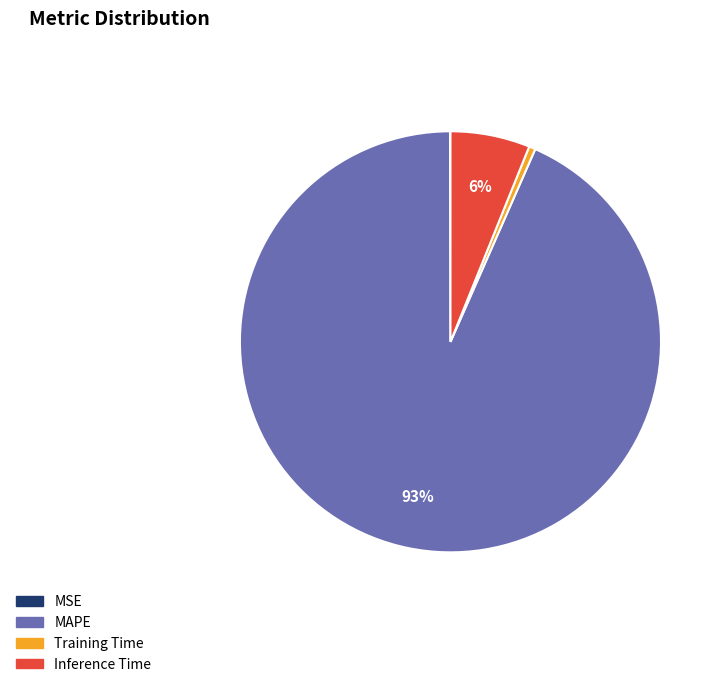

Combined, do Training Time and MAPE account for over 50%?

Yes